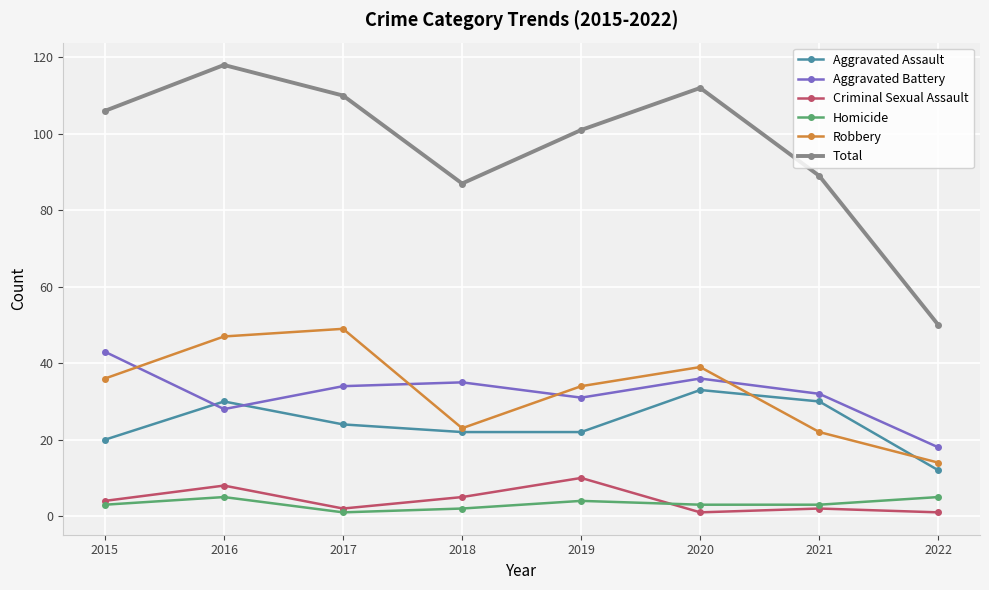

Rank the series at 2016 from lowest to highest value.

Homicide, Criminal Sexual Assault, Aggravated Battery, Aggravated Assault, Robbery, Total